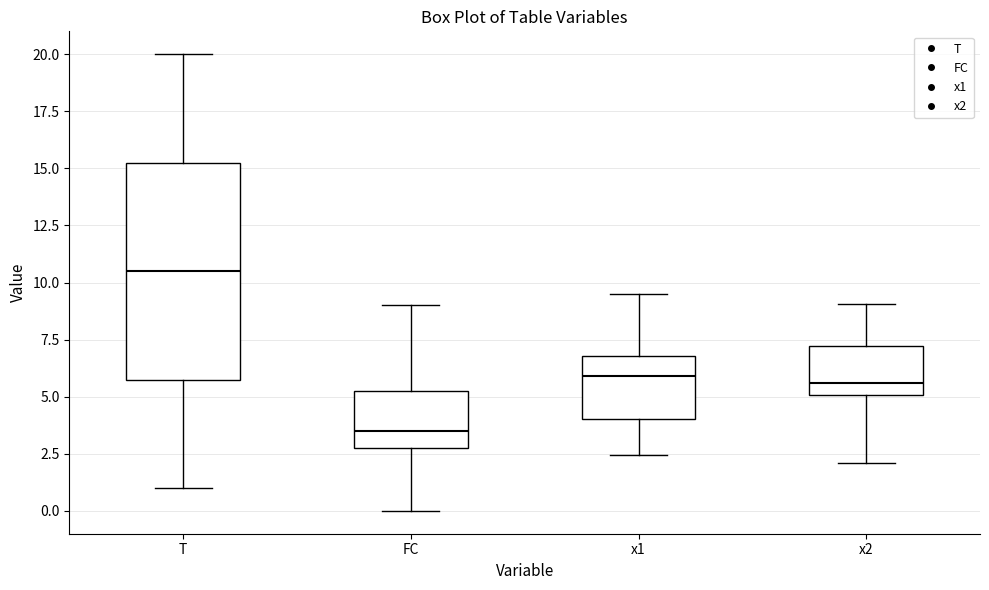

Reading left to right, transcribe this box plot: for each box, give where its median line is, the range the box spans, and where its two whiskers end, as read against the y-axis. The values are not printed on the chart, so give them approximately, as read against the axis.

T: median 10.5, box 6.0 to 15.5, whiskers 1.0 to 20.0
FC: median 3.5, box 3.0 to 5.5, whiskers 0.0 to 9.0
x1: median 6.0, box 4.0 to 7.0, whiskers 2.5 to 9.5
x2: median 5.5, box 5.0 to 7.0, whiskers 2.0 to 9.0